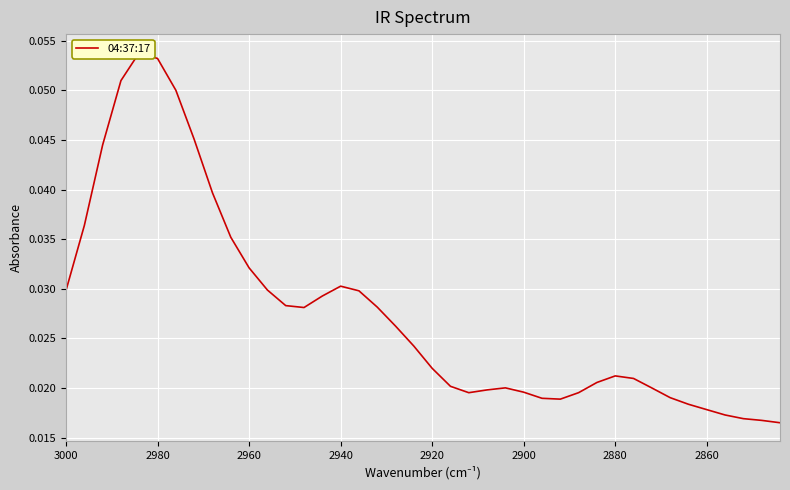

The chart shows a value of 0.0 at 36. True or false?

False